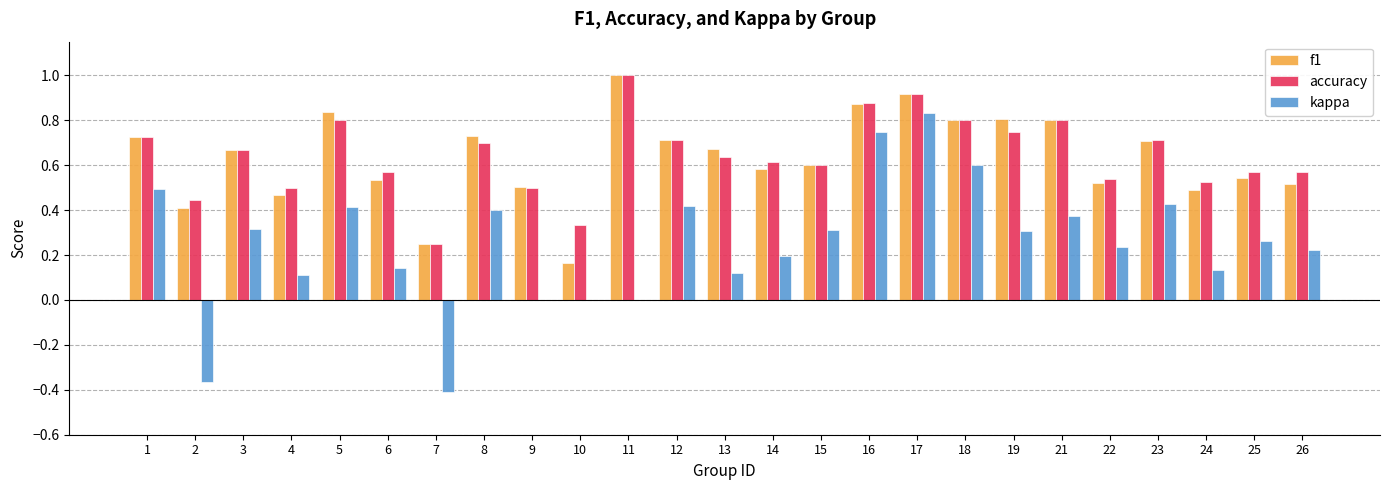

Is the value of kappa at 6 greater than the value of accuracy at 21?

No